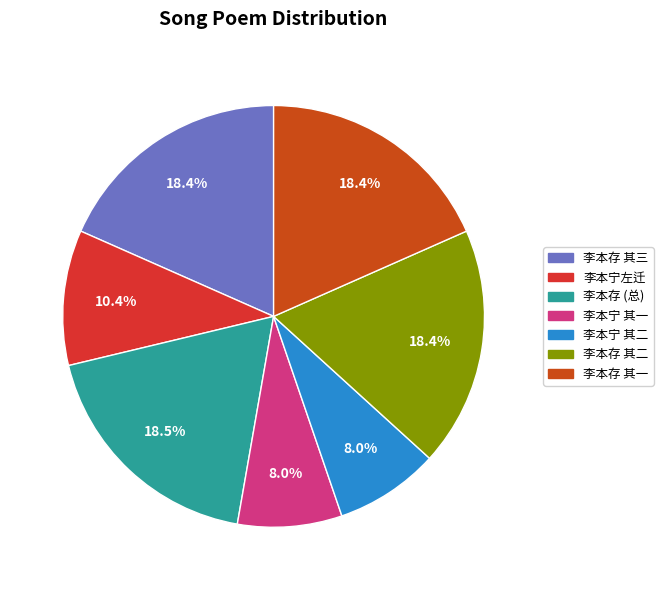

Count the number of slices in the pie.

7